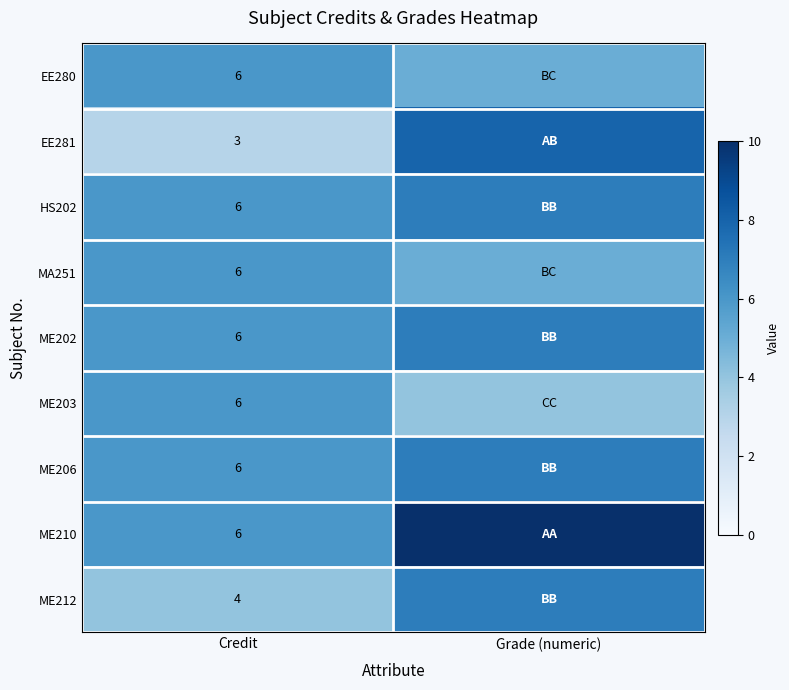

How many data points does each series have?

2